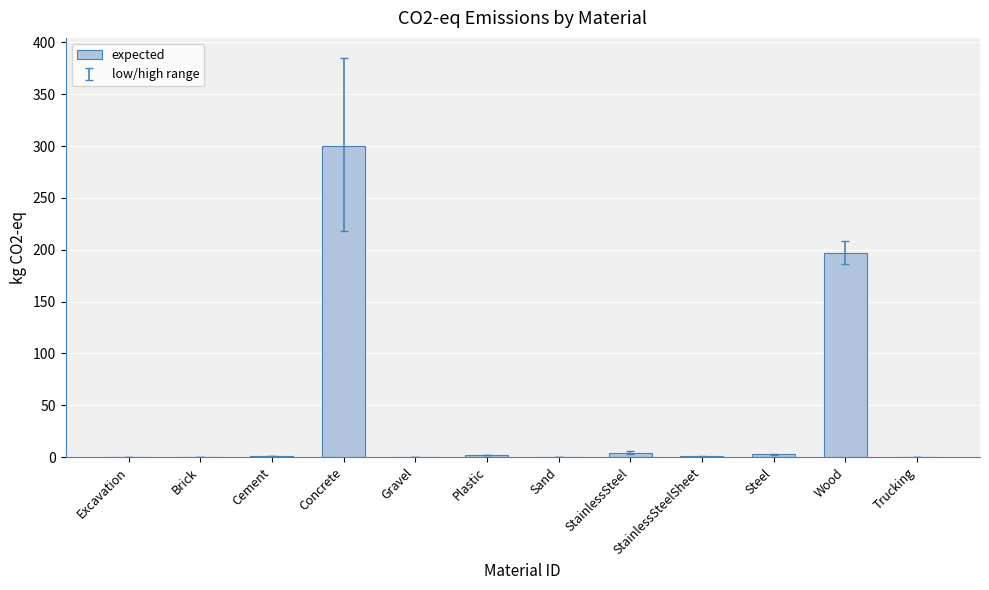

How many categories are shown in the chart?

12